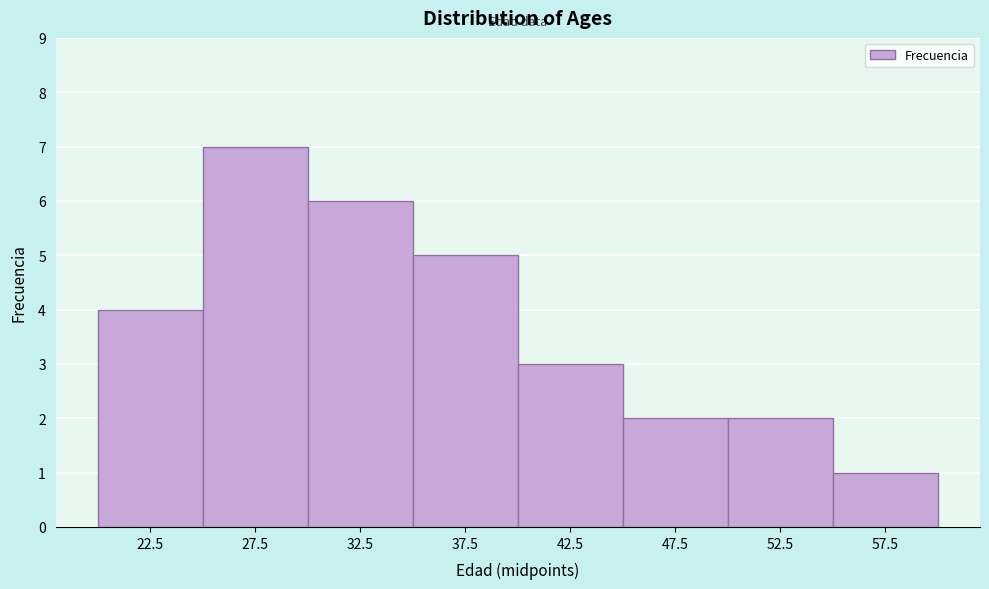

Reading left to right, list every bar in this chart as the range it spans on the x-axis followed by its height. The values are not printed on the chart, so give them approximately, as read against the axis.

20 to 25: 4
25 to 30: 7
30 to 35: 6
35 to 40: 5
40 to 45: 3
45 to 50: 2
50 to 55: 2
55 to 60: 1